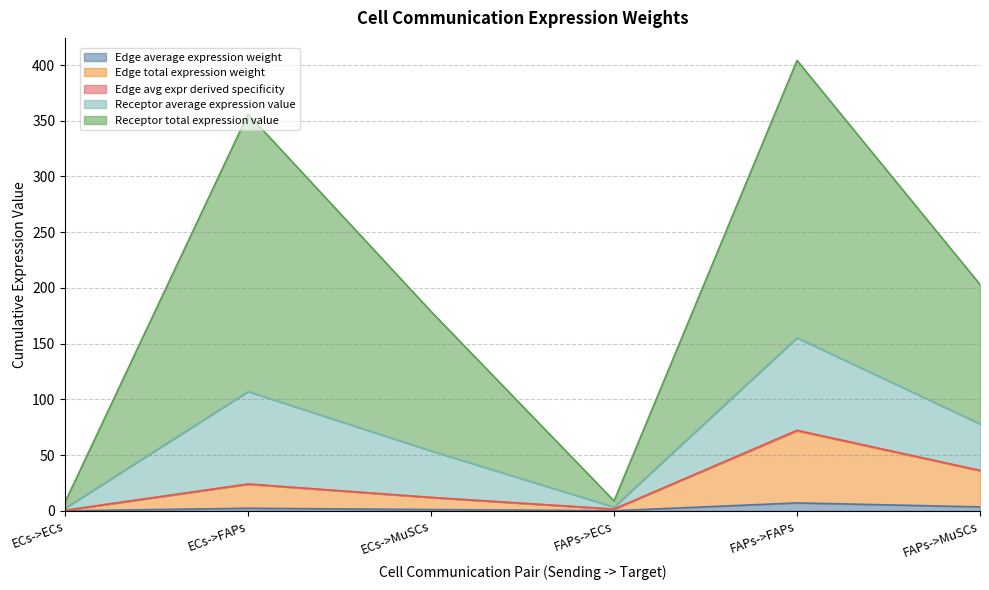

What is the spread (max minus min) of values at ECs->FAPs?

353.6